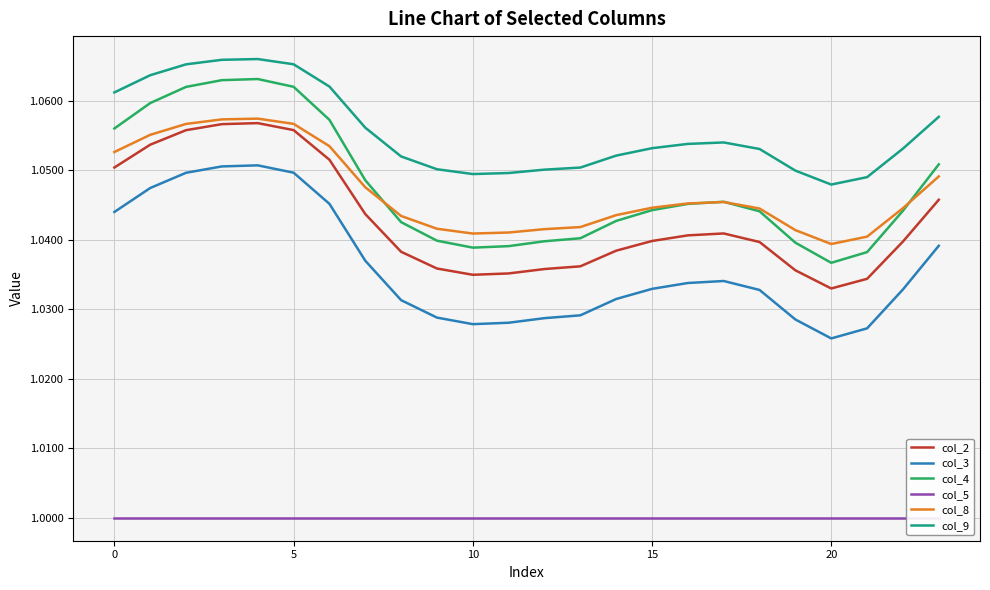

True or false: col_9 and col_4 intersect in this chart.

False